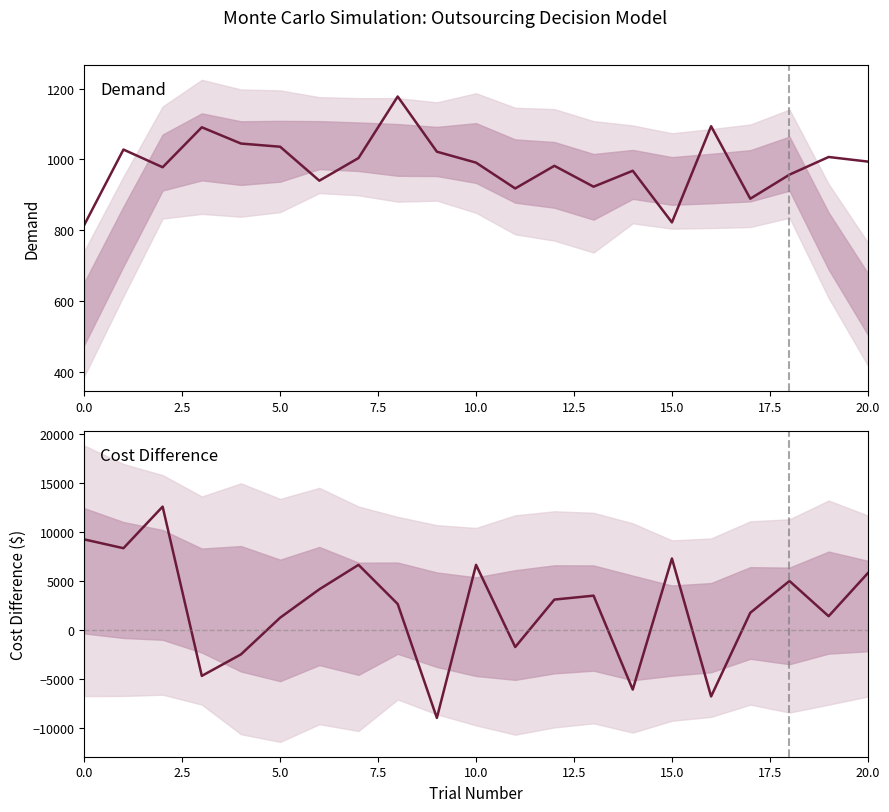

At how many categories does at least one series exceed 7916?

3